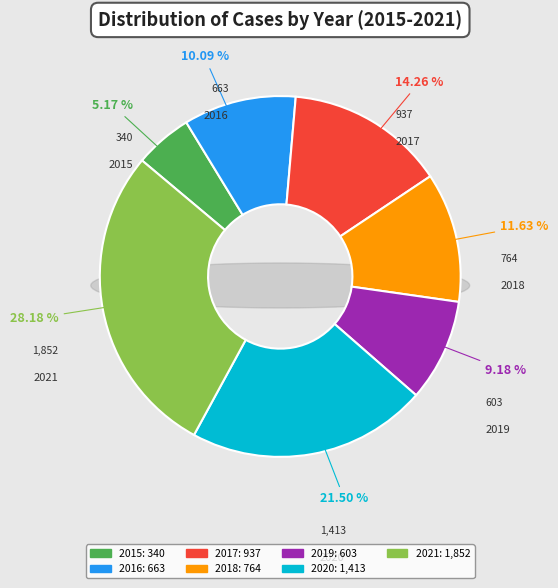

What percentage is the 2019 slice, to the nearest percent?

9%